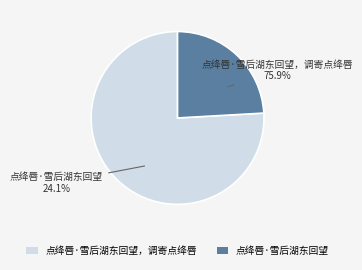

Which category accounts for the majority?

点绛唇·雪后湖东回望，调寄点绛唇